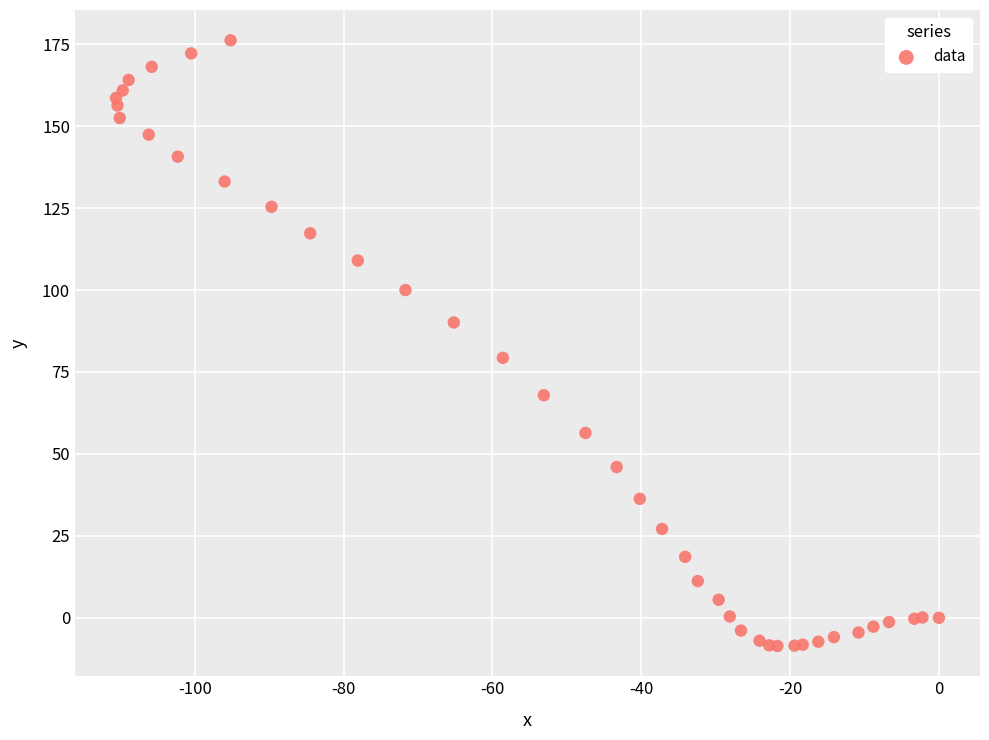

What Y value in the scatter plot is closest to 83?

79.3